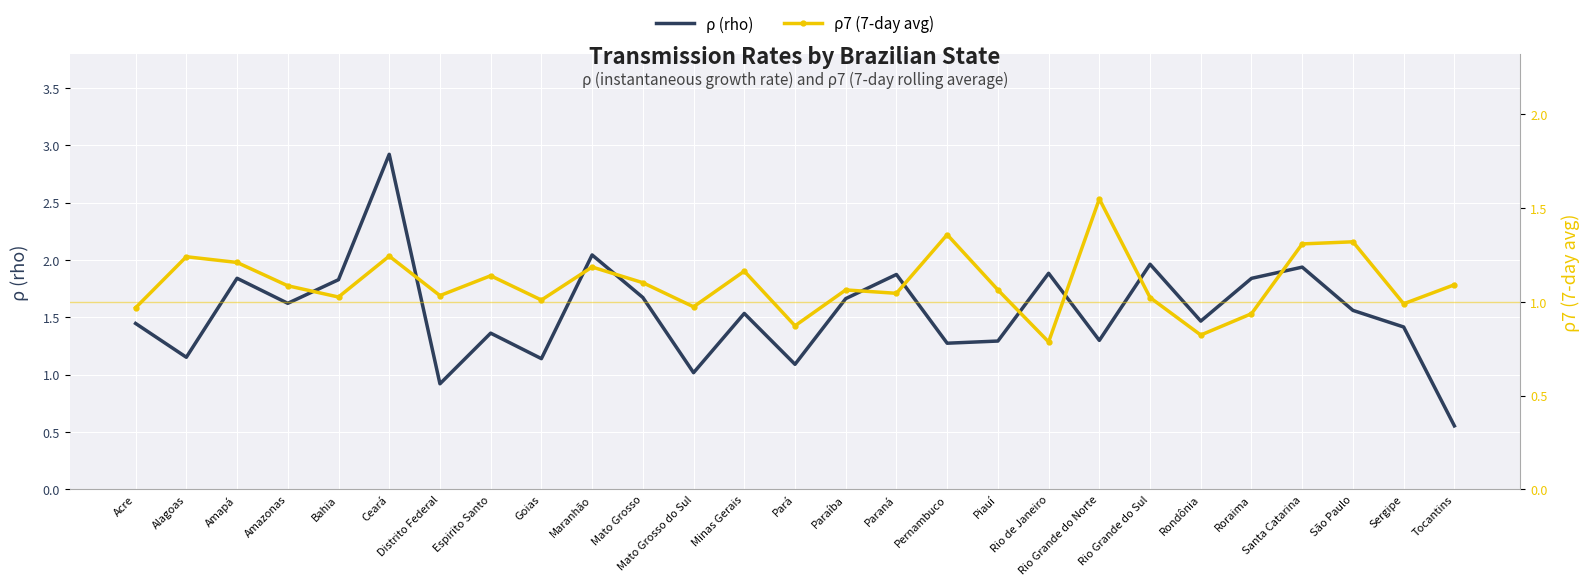

At which label does ρ7 (7-day avg) first exceed 1?

Alagoas